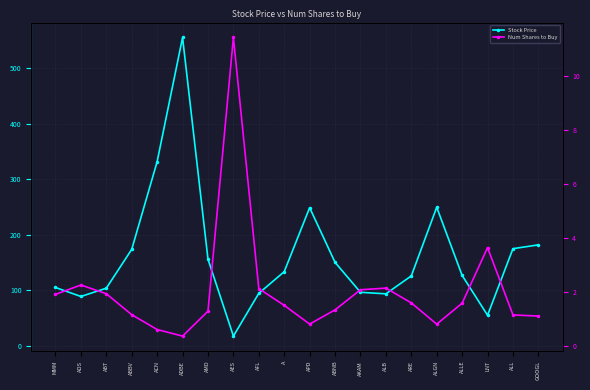

What is the difference between the maximum and minimum values in the Num Shares to Buy series?

11.1